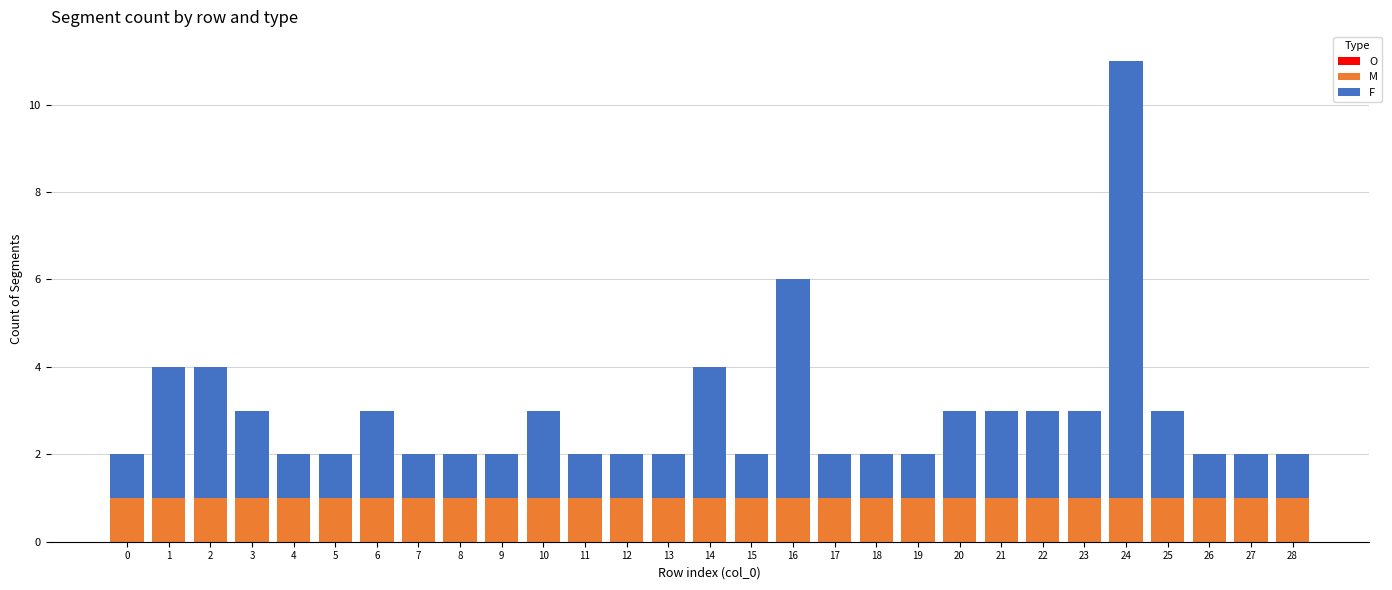

At which category is the sum across all series the highest?

24